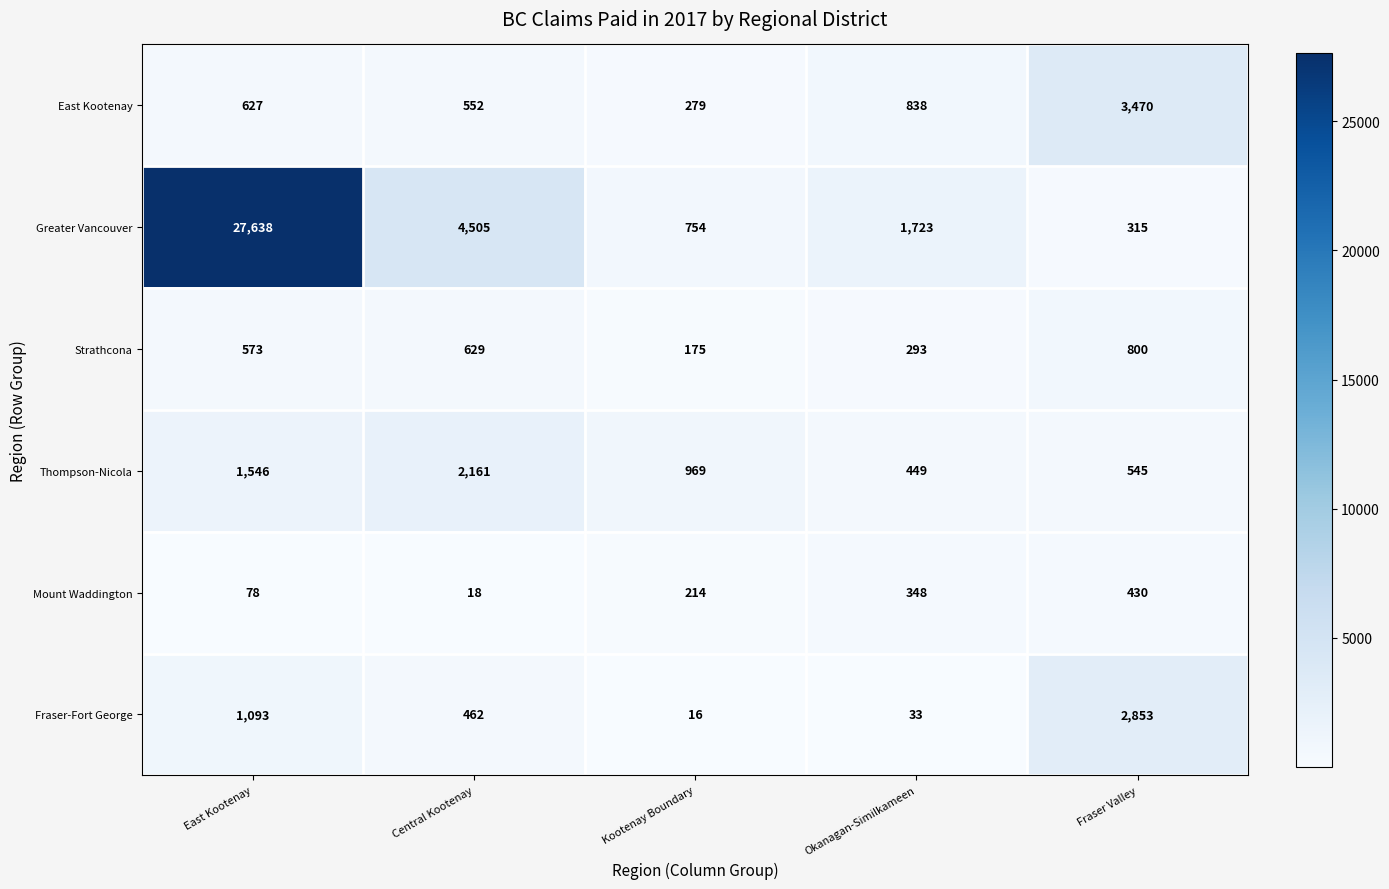

Rank the categories by East Kootenay value from highest to lowest.

Fraser Valley, Okanagan-Similkameen, East Kootenay, Central Kootenay, Kootenay Boundary